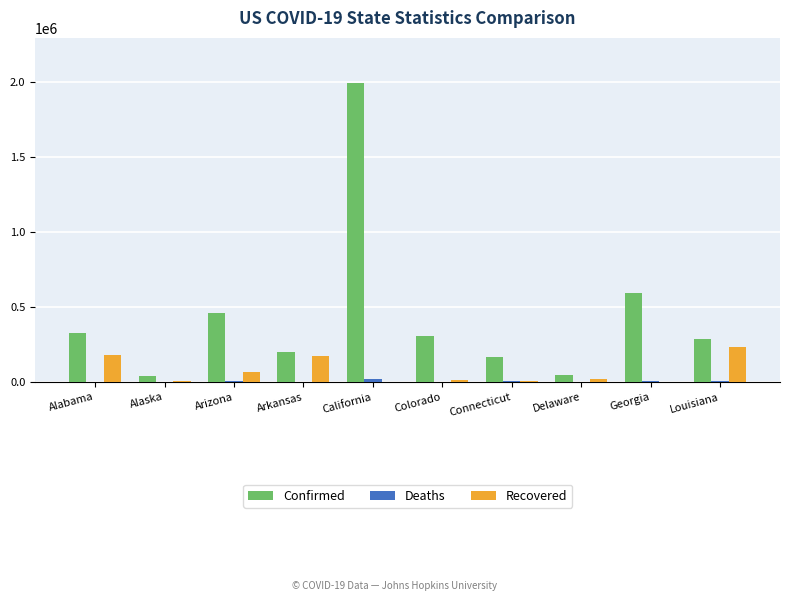

True or false: Confirmed has a value of 203107 at Arkansas.

True